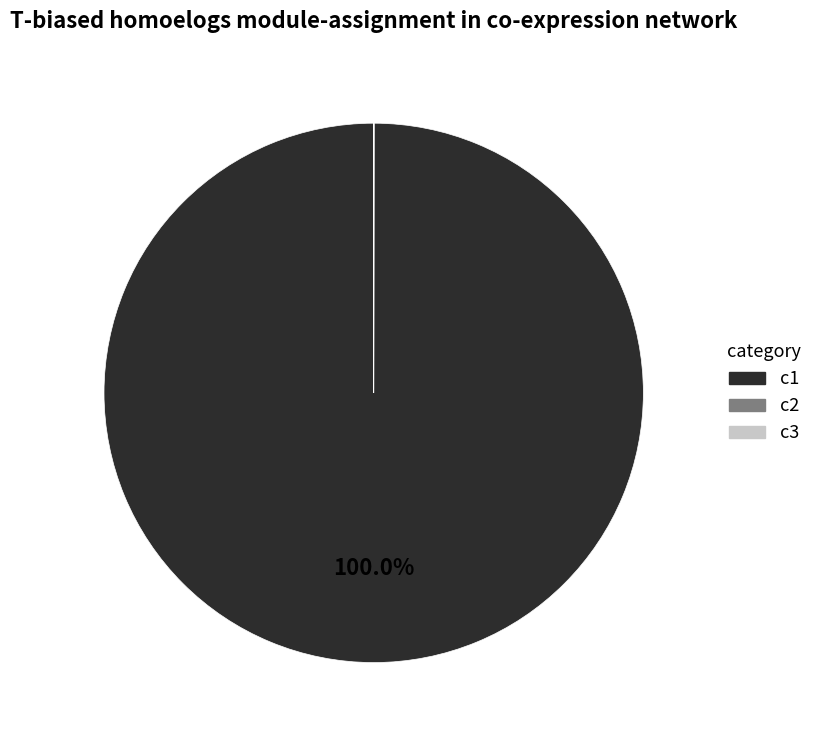

Is there a majority slice in this chart?

Yes